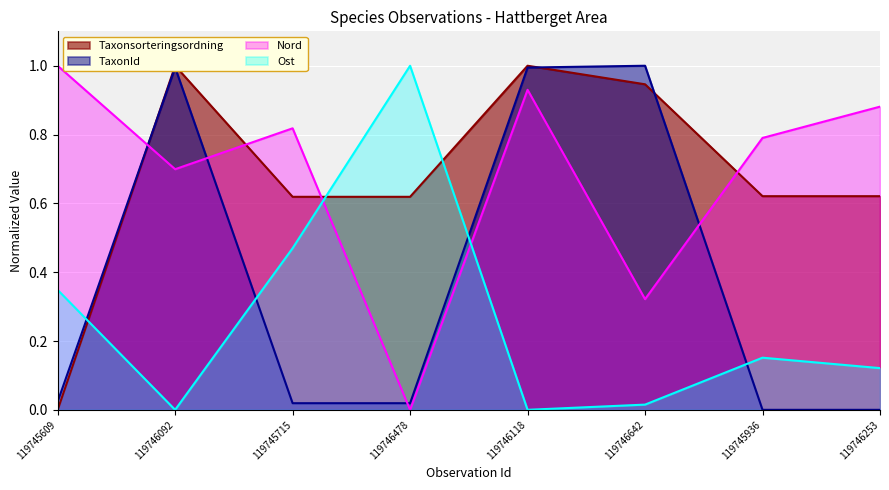

Reading right to left, list all the values displayed in this chart.

Taxonsorteringsordning: 119746253=0.6	119745936=0.6	119746642=0.9	119746118=1.0	119746478=0.6	119745715=0.6	119746092=1.0	119745609=0.0
TaxonId: 119746253=0.0	119745936=0.0	119746642=1.0	119746118=1.0	119746478=0.0	119745715=0.0	119746092=1.0	119745609=0.0
Nord: 119746253=0.9	119745936=0.8	119746642=0.3	119746118=0.9	119746478=0.0	119745715=0.8	119746092=0.7	119745609=1.0
Ost: 119746253=0.1	119745936=0.2	119746642=0.0	119746118=0.0	119746478=1.0	119745715=0.5	119746092=0.0	119745609=0.3